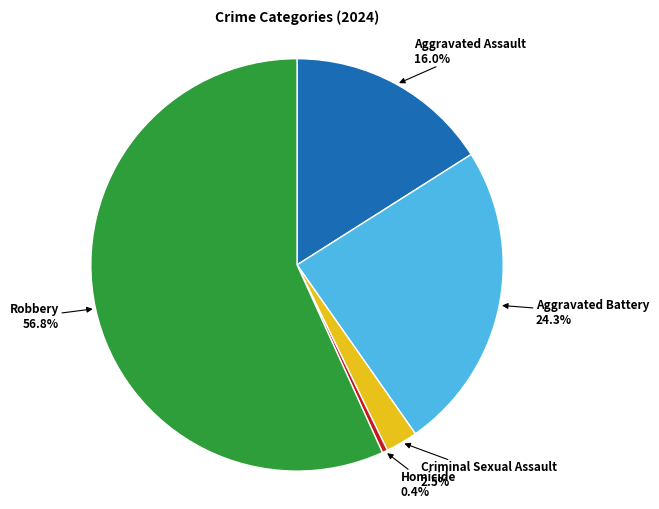

Is there any slice that represents more than half of the pie?

Yes